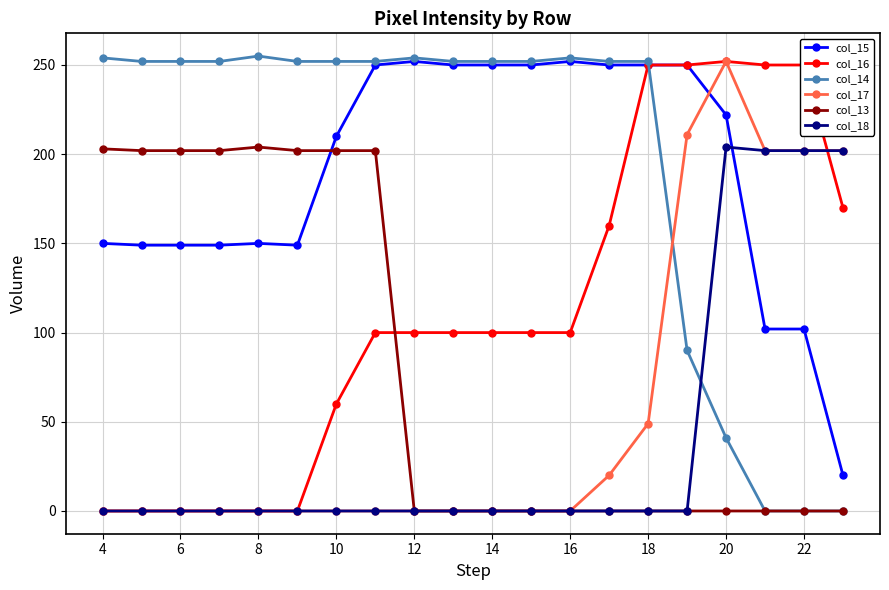

How many data points in col_18 are above 0?

4